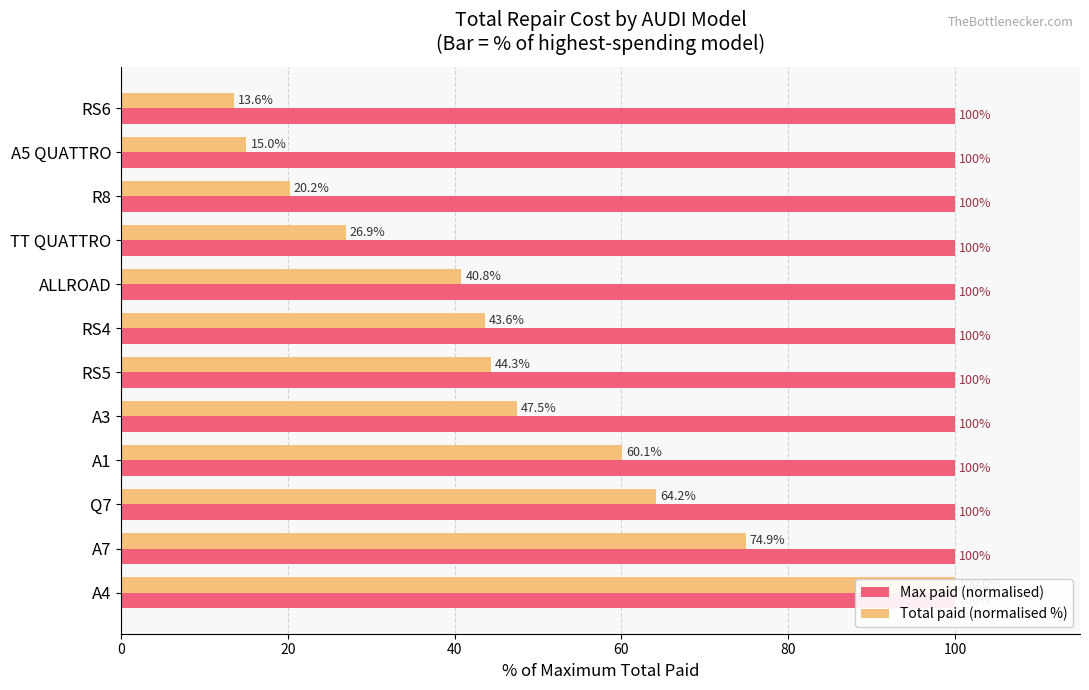

What are all the series names shown in the legend?

Max paid (normalised), Total paid (normalised %)